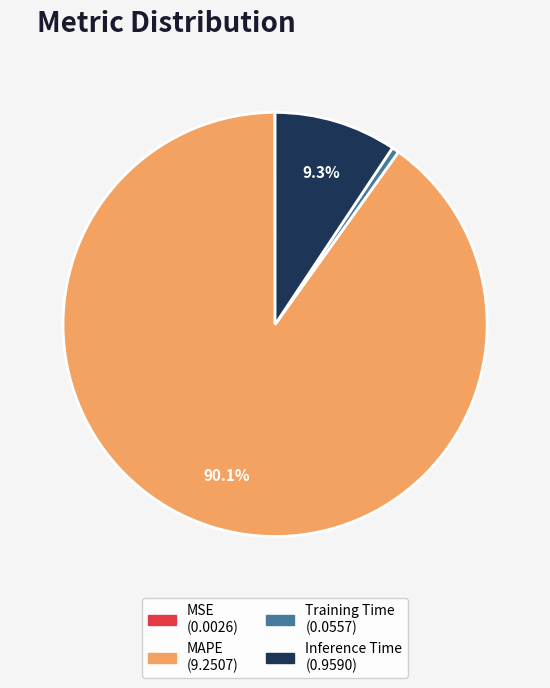

Is there any slice that represents more than half of the pie?

Yes